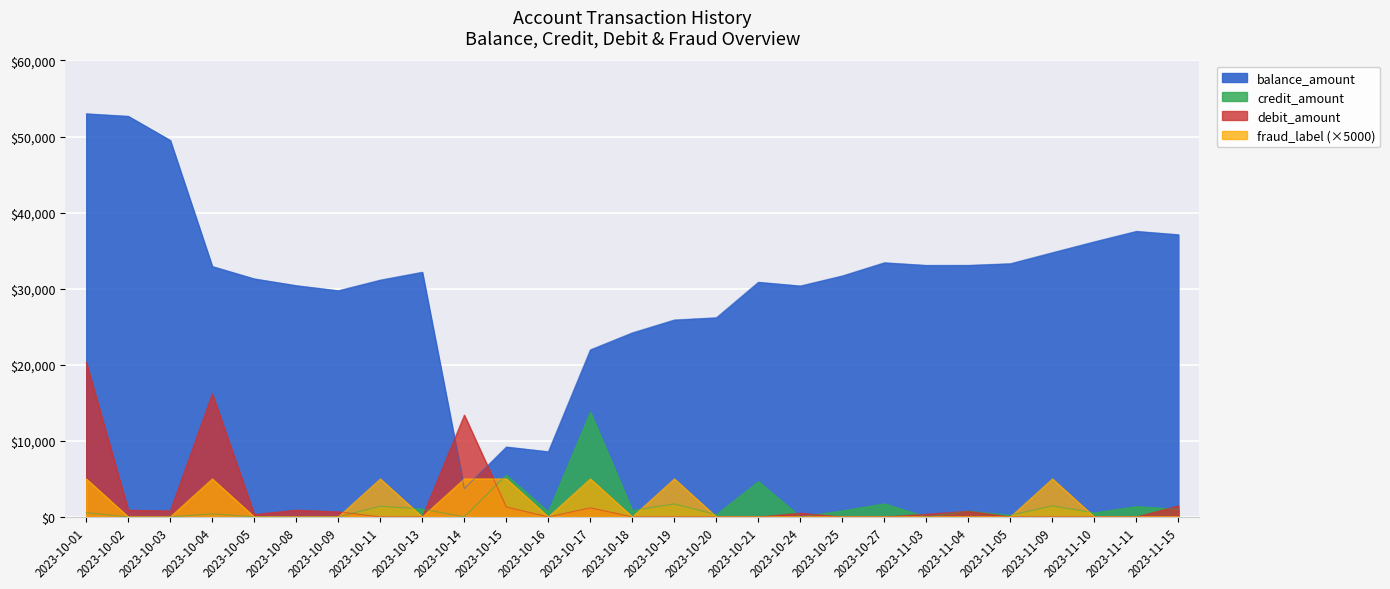

Does the chart display data point markers on the line(s)?

No